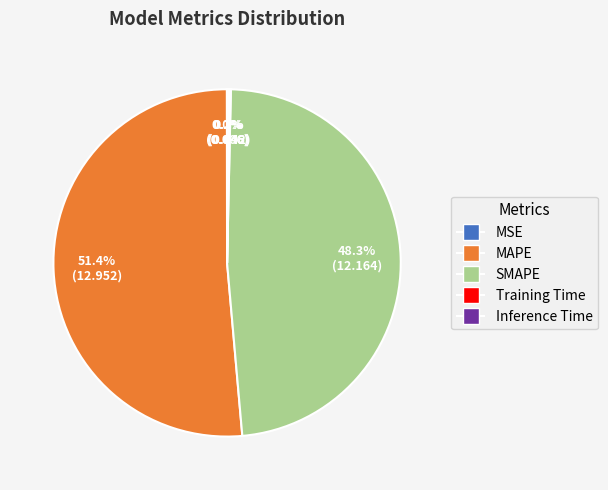

To the nearest percent, what is the difference between the largest and smallest slice percentages?

51%